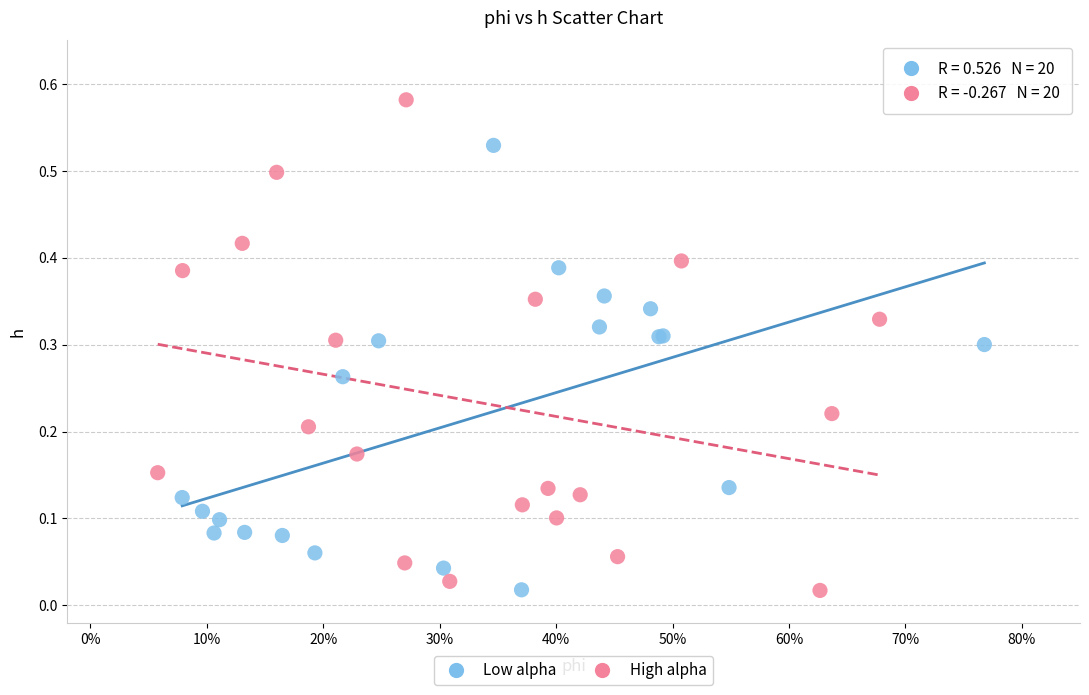

Which series contains the highest Y value?

High alpha